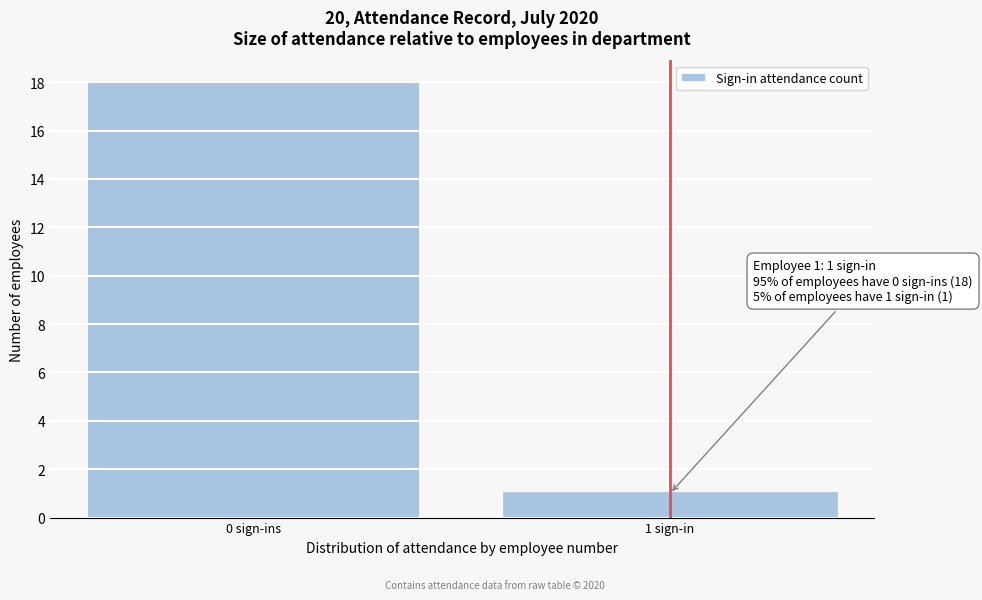

Reading right to left, transcribe all the data shown in this chart.

1	18